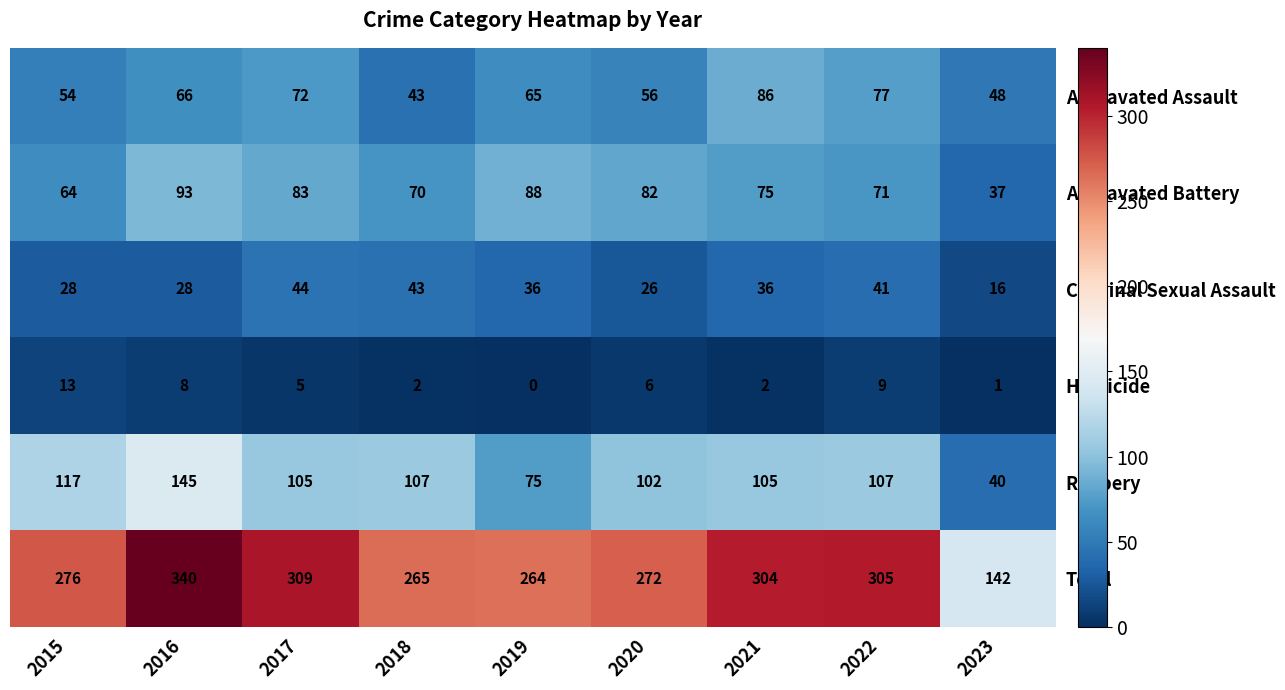

The Homicide series shows 2 at 2021. True or false?

True